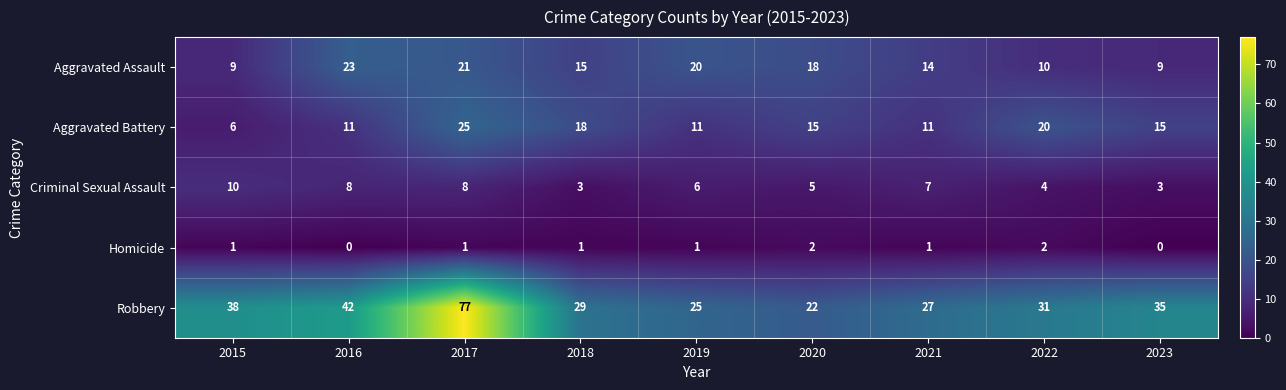

What is the greatest value displayed?

77